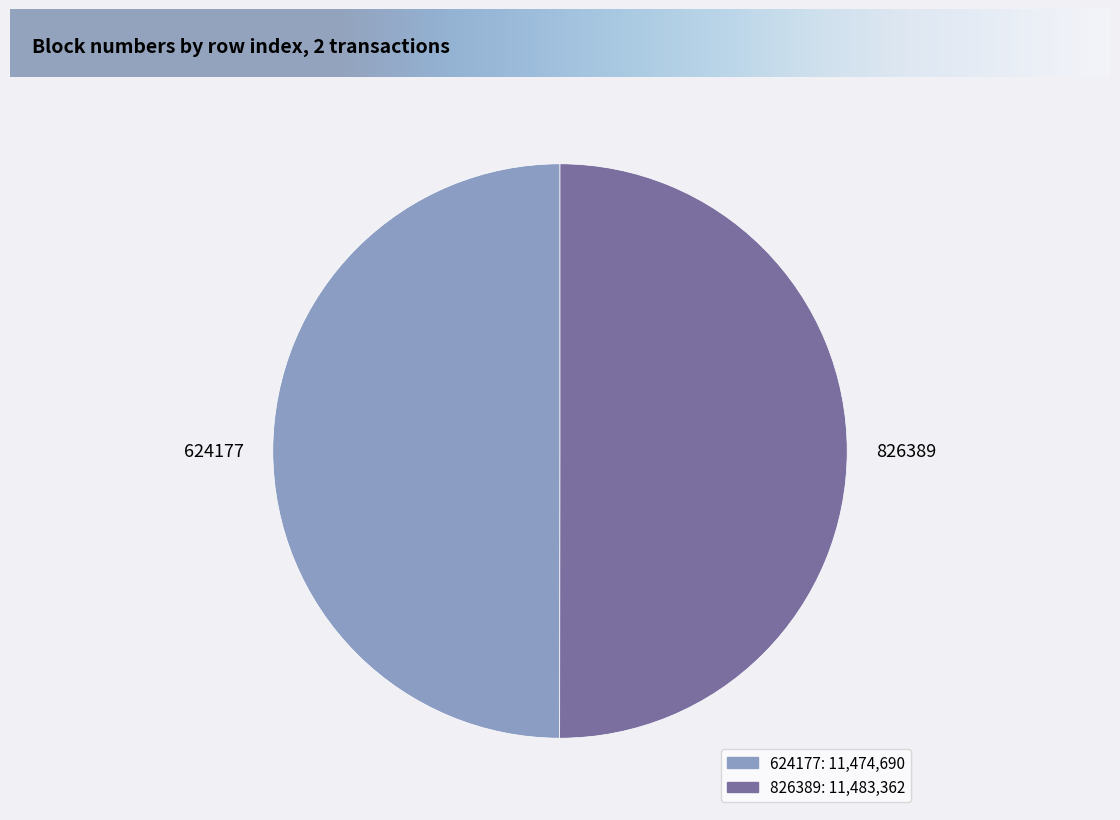

Do 826389 and 624177 together represent more than half of the pie?

Yes